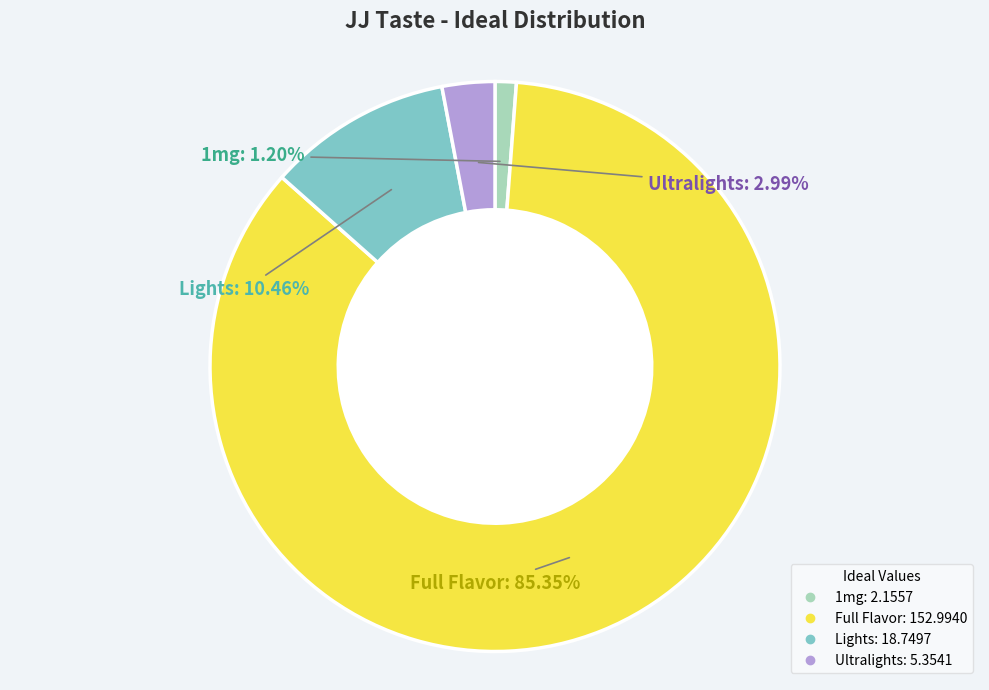

Combined, do Ultralights and 1mg account for over 50%?

No